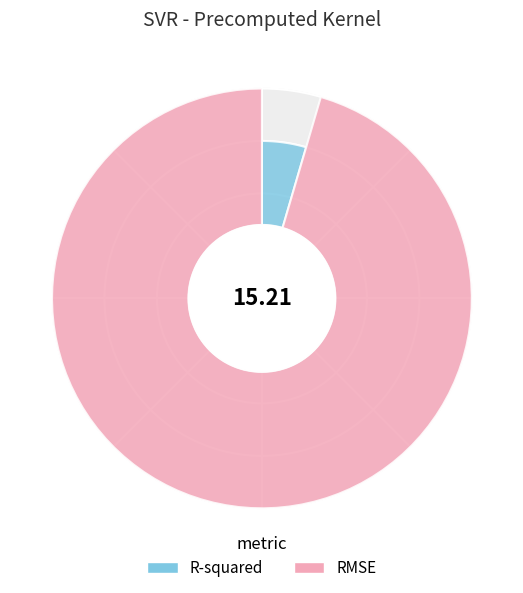

To the nearest percent, what is the average slice percentage?

50%